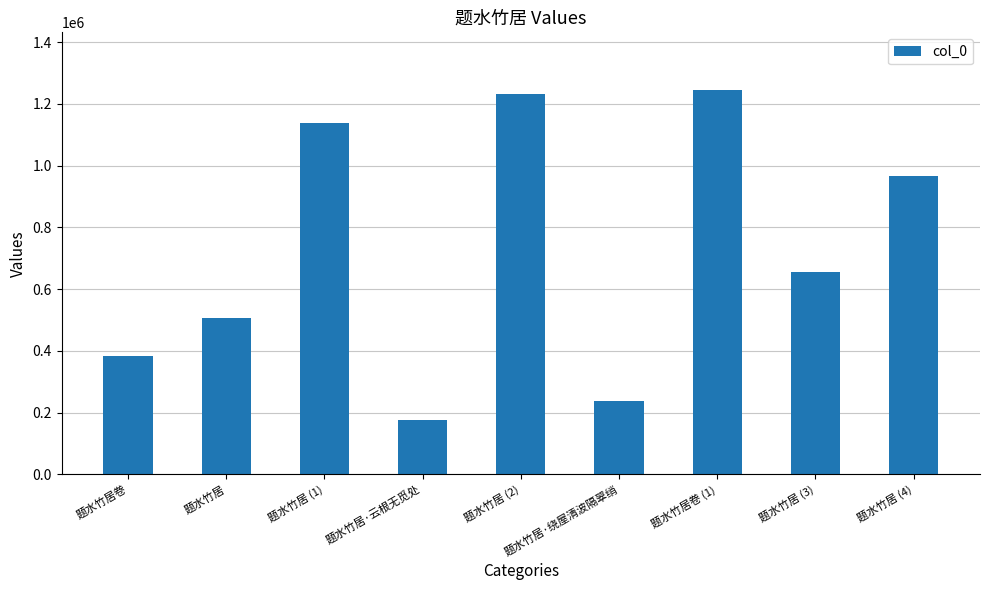

What is the sum of all values?

6535865